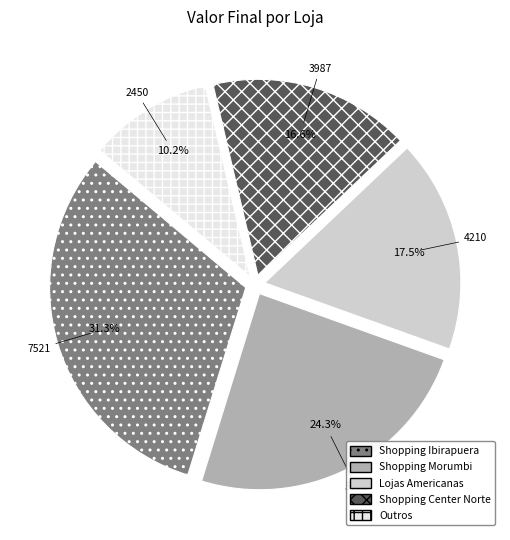

Between Lojas Americanas and Outros, which is larger?

Lojas Americanas